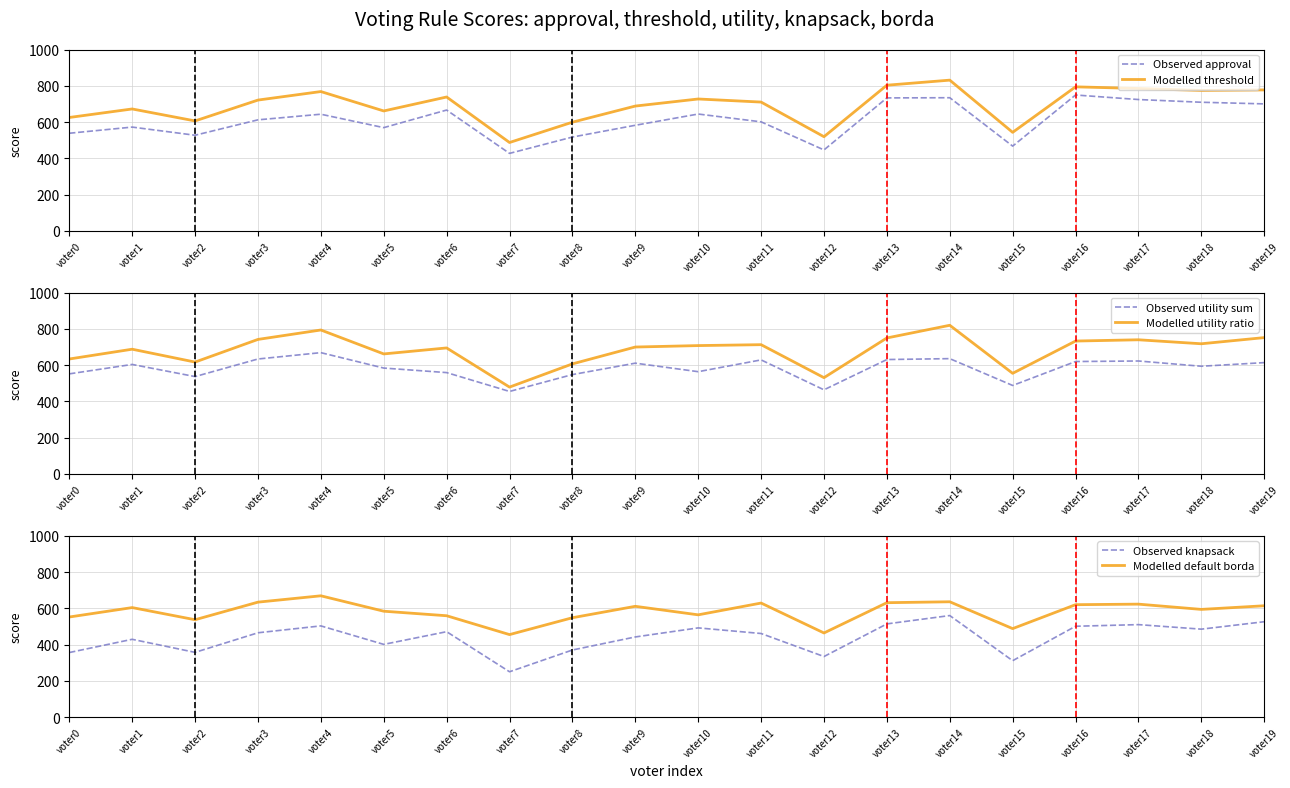

What is the difference between the highest and lowest values at voter15?

244